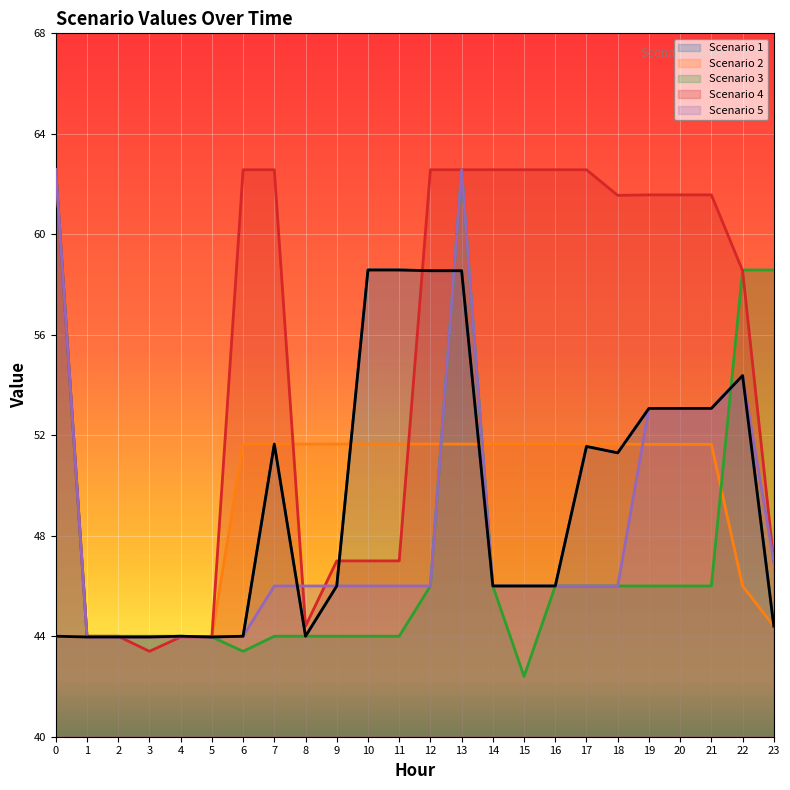

Which has a higher value, 18 or 10?

10